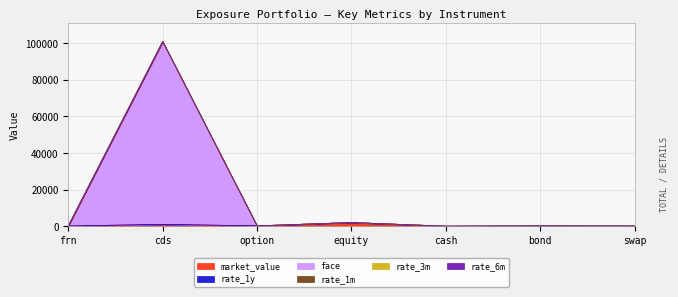

At swap, list the series in order from smallest to largest.

rate_1m, rate_3m, rate_6m, rate_1y, market_value, face